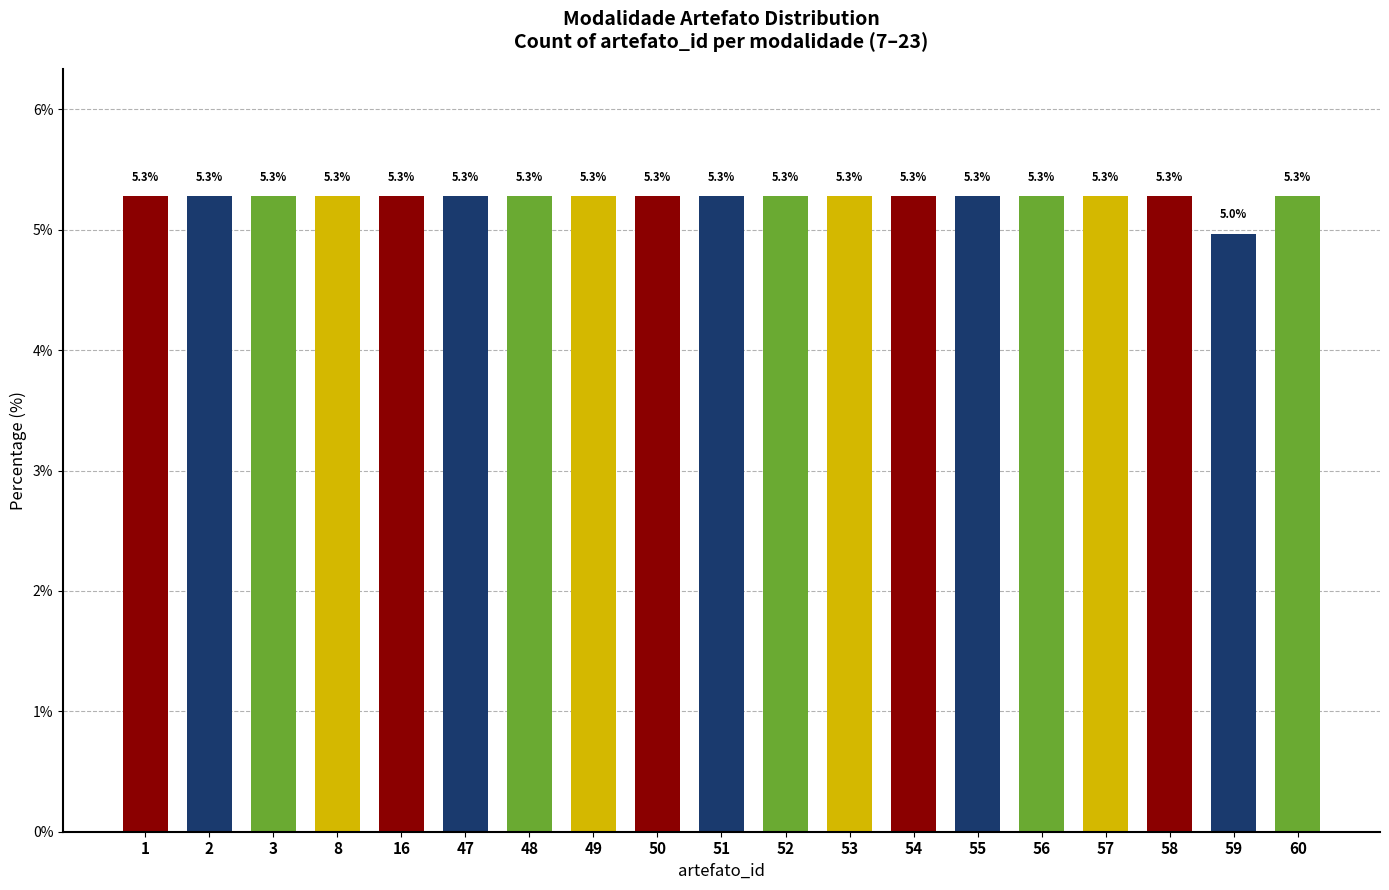

What is the value of the 15th bar from the left?

5.3